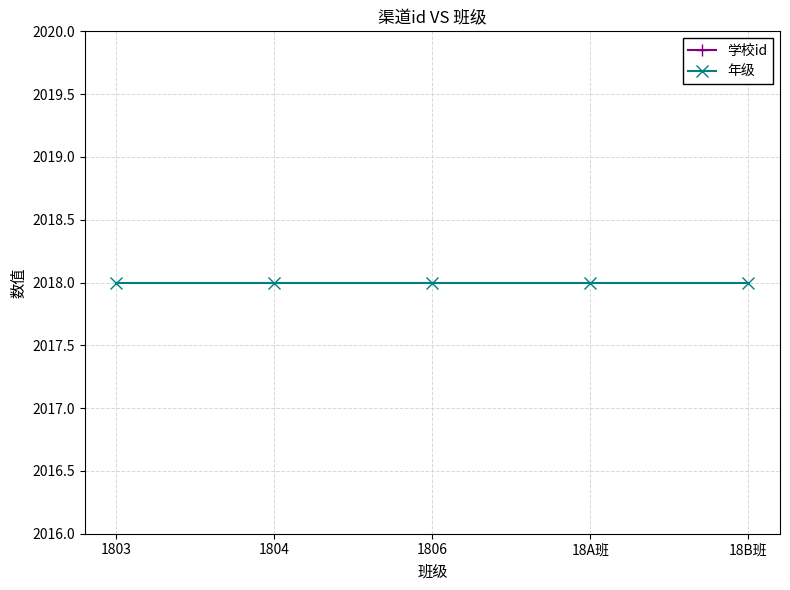

Is it true that 学校id equals 1029 at 18A班?

False